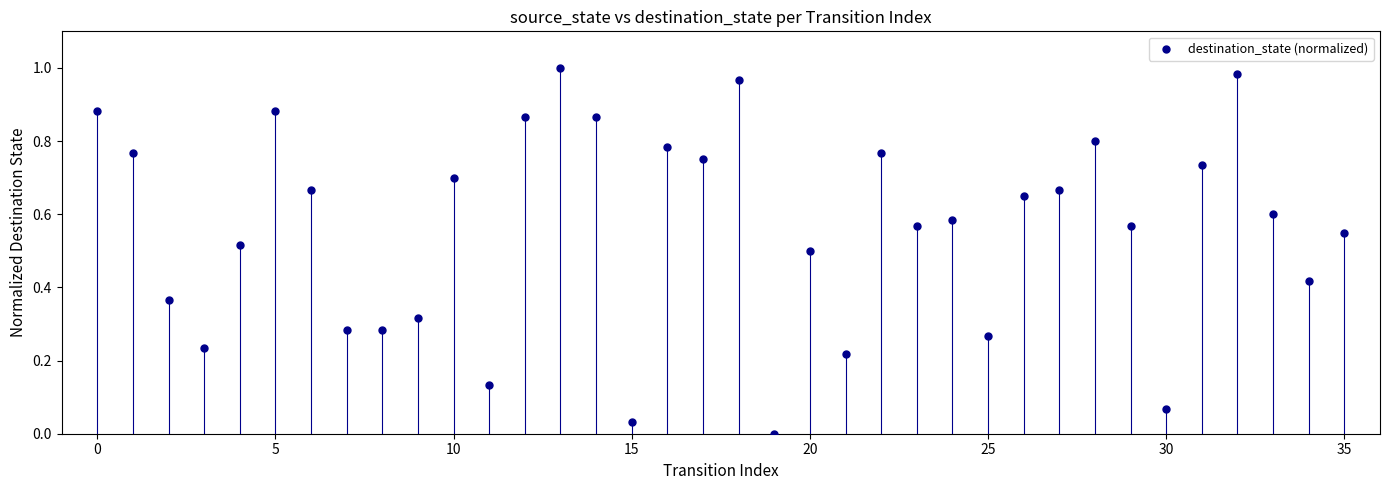

How many data points are displayed?

36